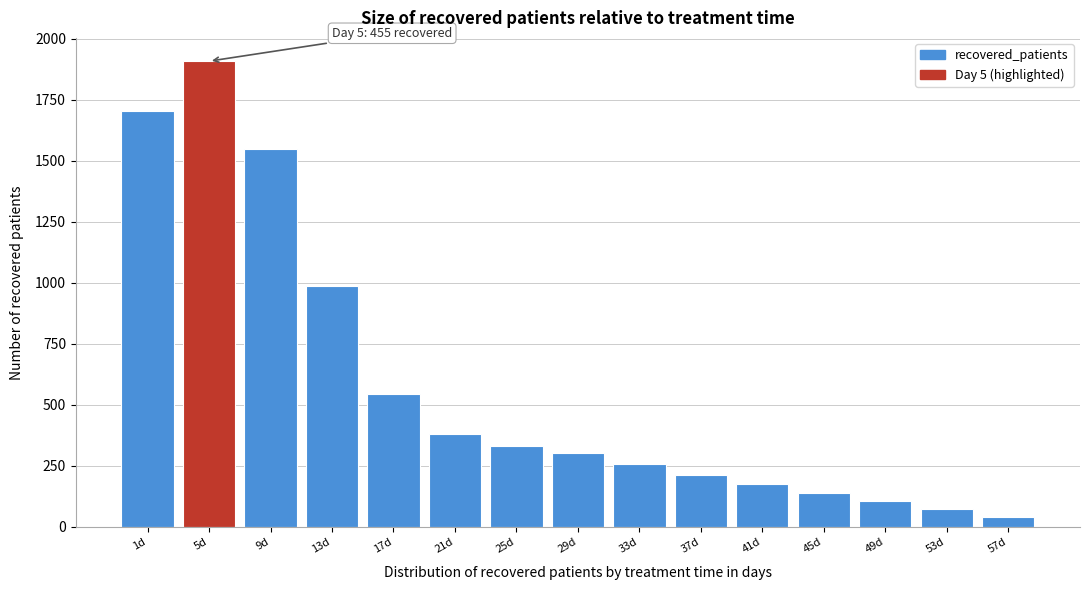

Reading left to right, list all the values displayed in this chart.

1d=1702	5d=1908	9d=1550	13d=988	17d=543	21d=379	25d=330	29d=303	33d=256	37d=213	41d=175	45d=137	49d=104	53d=72	57d=40